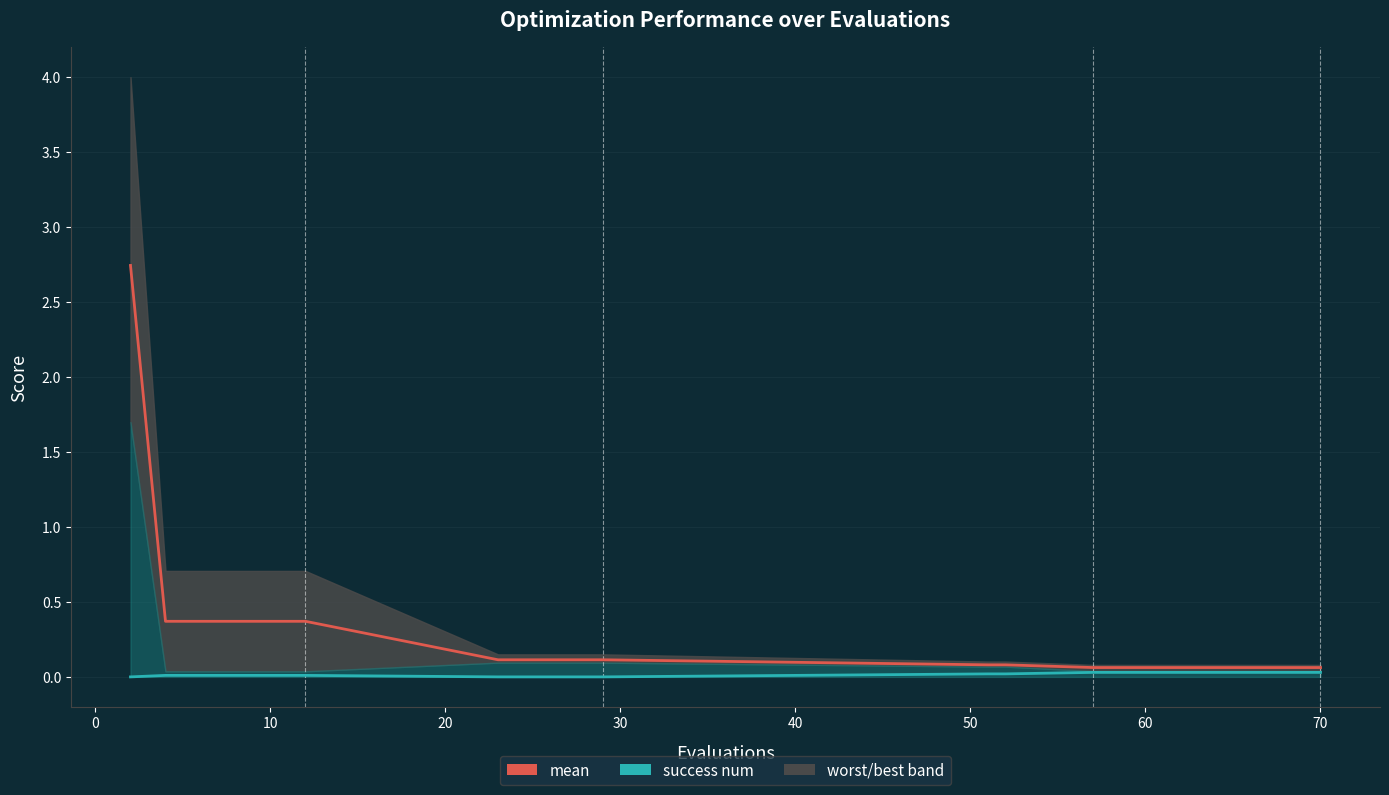

True or false: mean and success num cross at least once.

False